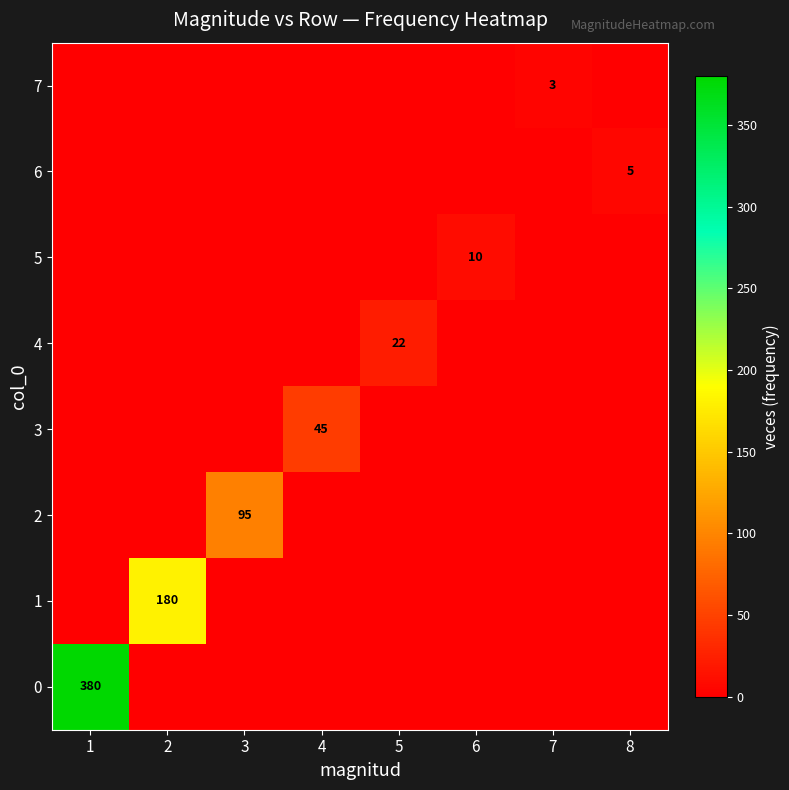

How many categories are shown in the chart?

8